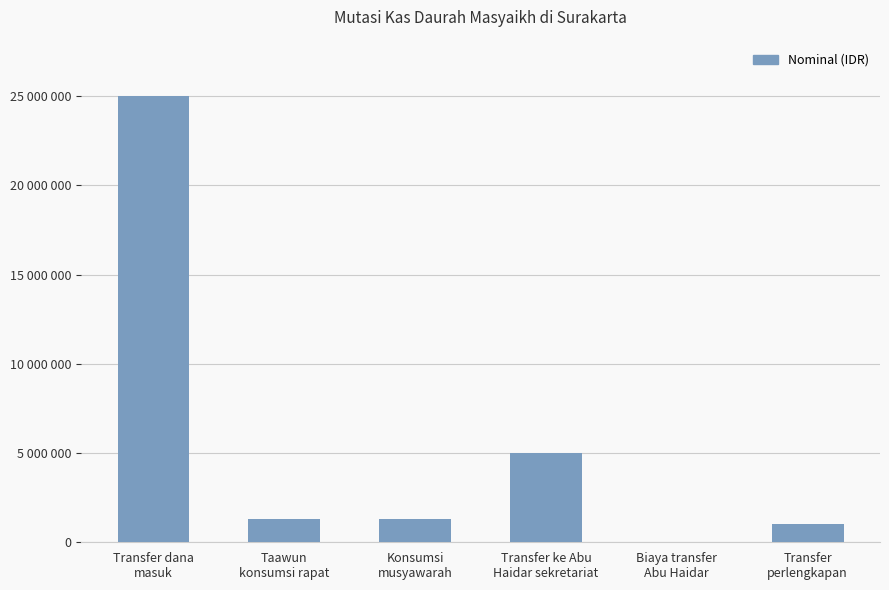

Are the bars horizontal?

No